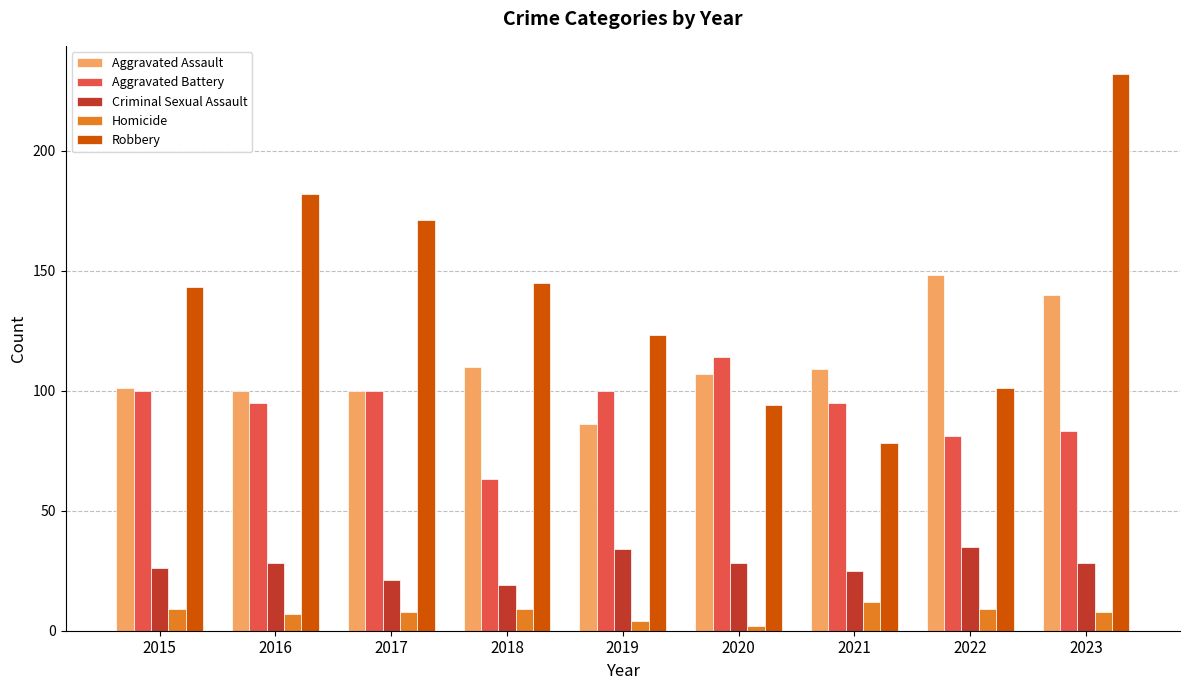

Is the value of Aggravated Assault at 2020 greater than the value of Criminal Sexual Assault at 2022?

Yes